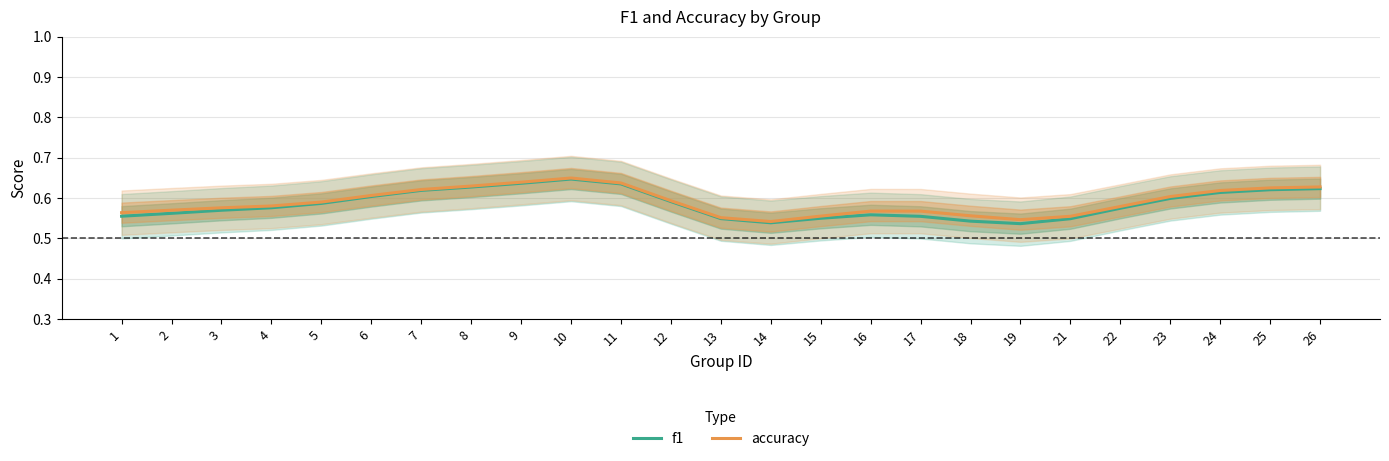

Where is f1 nearest to the value 0?

19